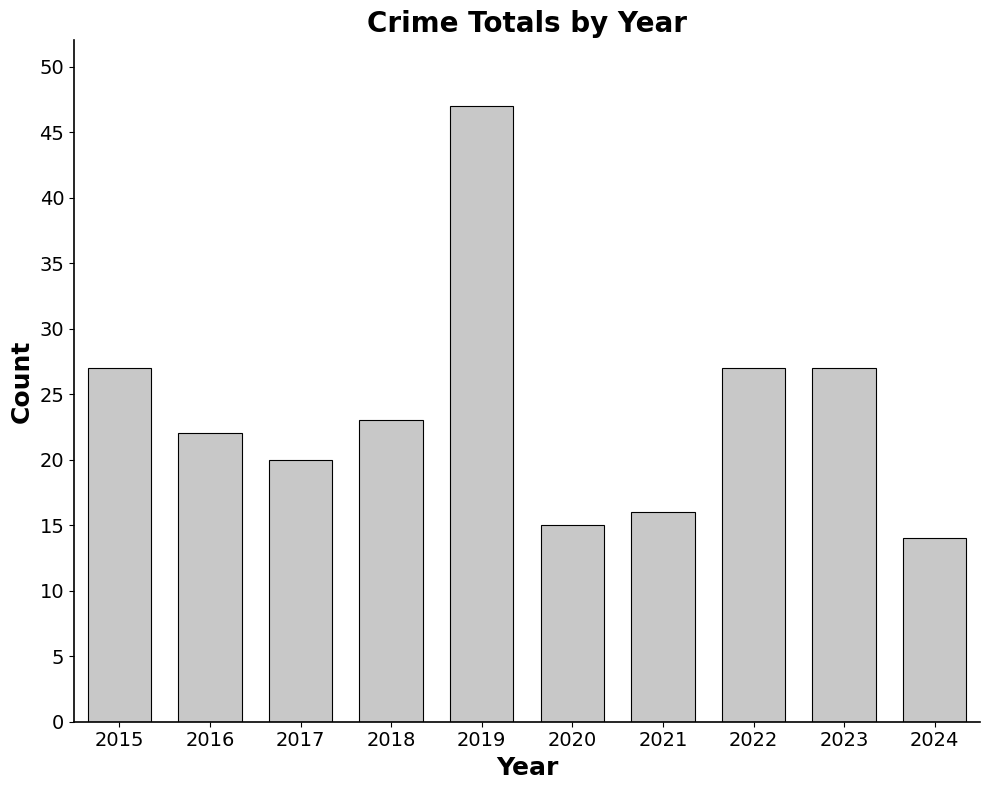

Does the chart contain any negative values?

No